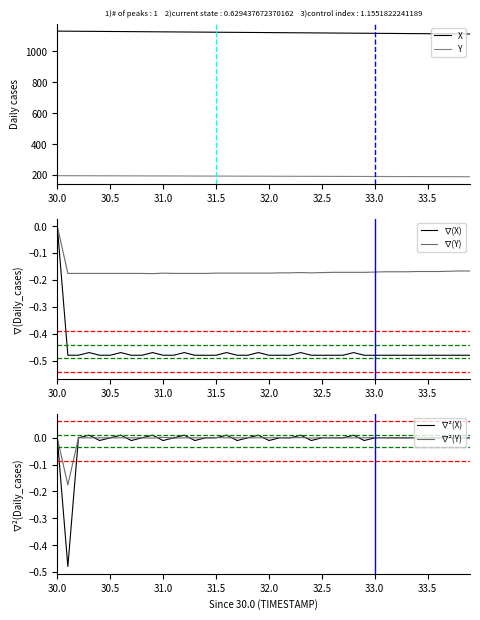

The value of ∇²(Y) at 31.0 is 0.0. True or false?

True